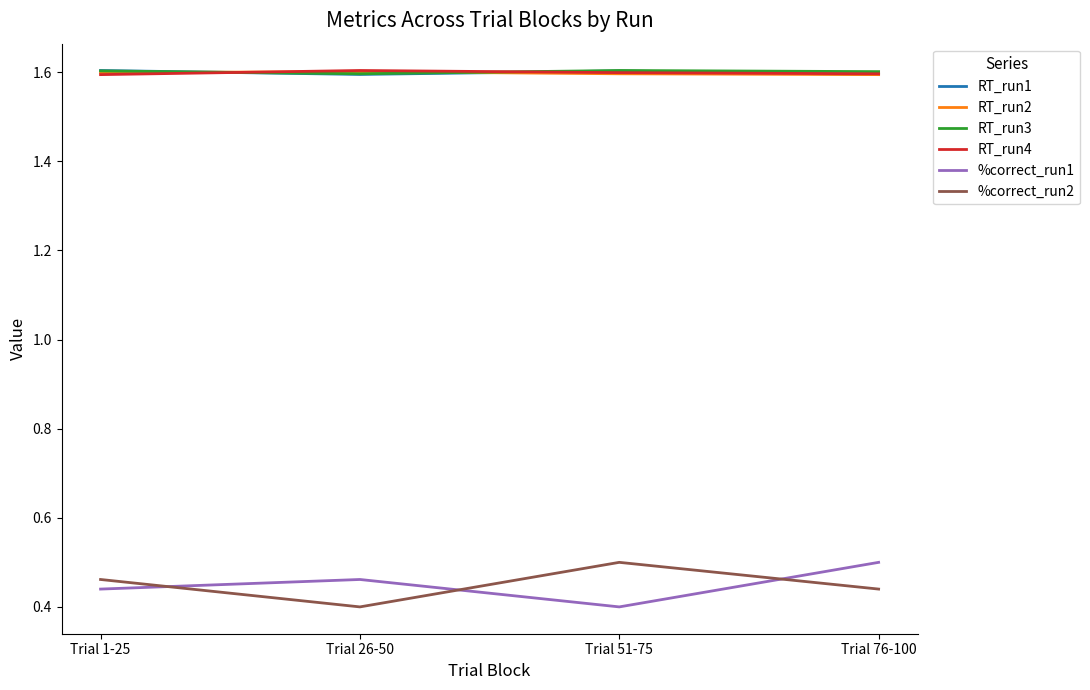

At which category does %correct_run1 reach its first local valley?

Trial 51-75